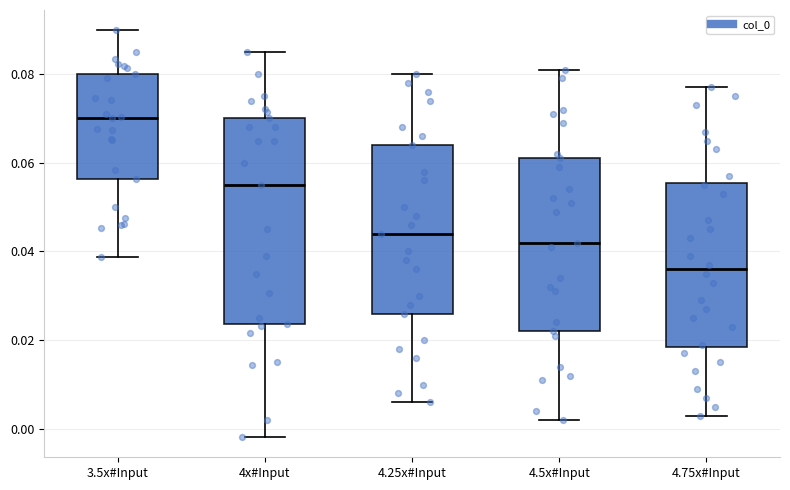

Reading left to right, transcribe this box plot: for each box, give where its median line is, the range the box spans, and where its two whiskers end, as read against the y-axis. The values are not printed on the chart, so give them approximately, as read against the axis.

3.5x#Input: median 0.070, box 0.056 to 0.080, whiskers 0.038 to 0.090
4x#Input: median 0.056, box 0.024 to 0.070, whiskers -0.002 to 0.086
4.25x#Input: median 0.044, box 0.026 to 0.064, whiskers 0.006 to 0.080
4.5x#Input: median 0.042, box 0.022 to 0.062, whiskers 0.002 to 0.082
4.75x#Input: median 0.036, box 0.018 to 0.056, whiskers 0.004 to 0.078